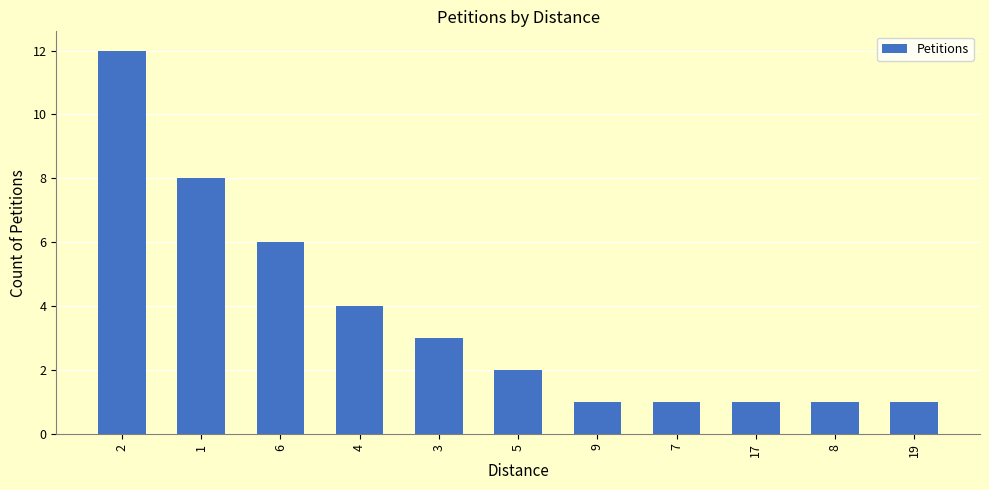

Approximately how many times larger is the value at 2 compared to 6?

2.0